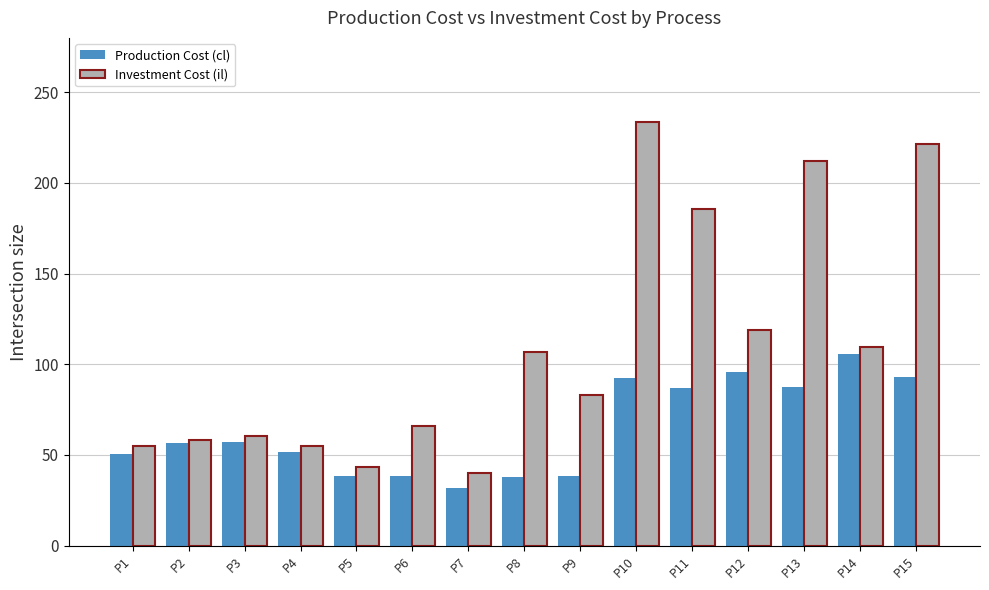

Which series has the largest total across all categories?

Investment Cost (il)